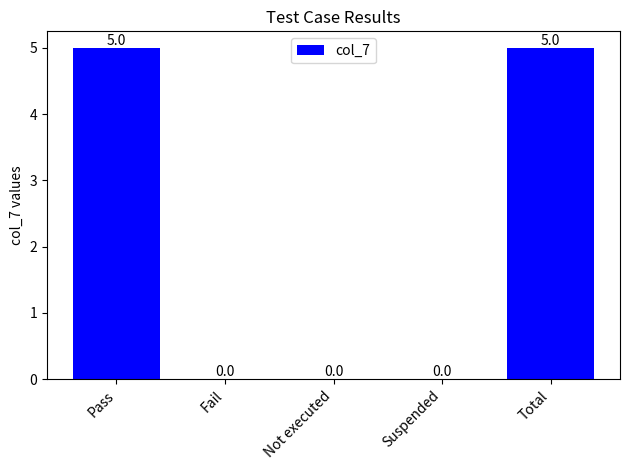

What is the sum of all values?

10